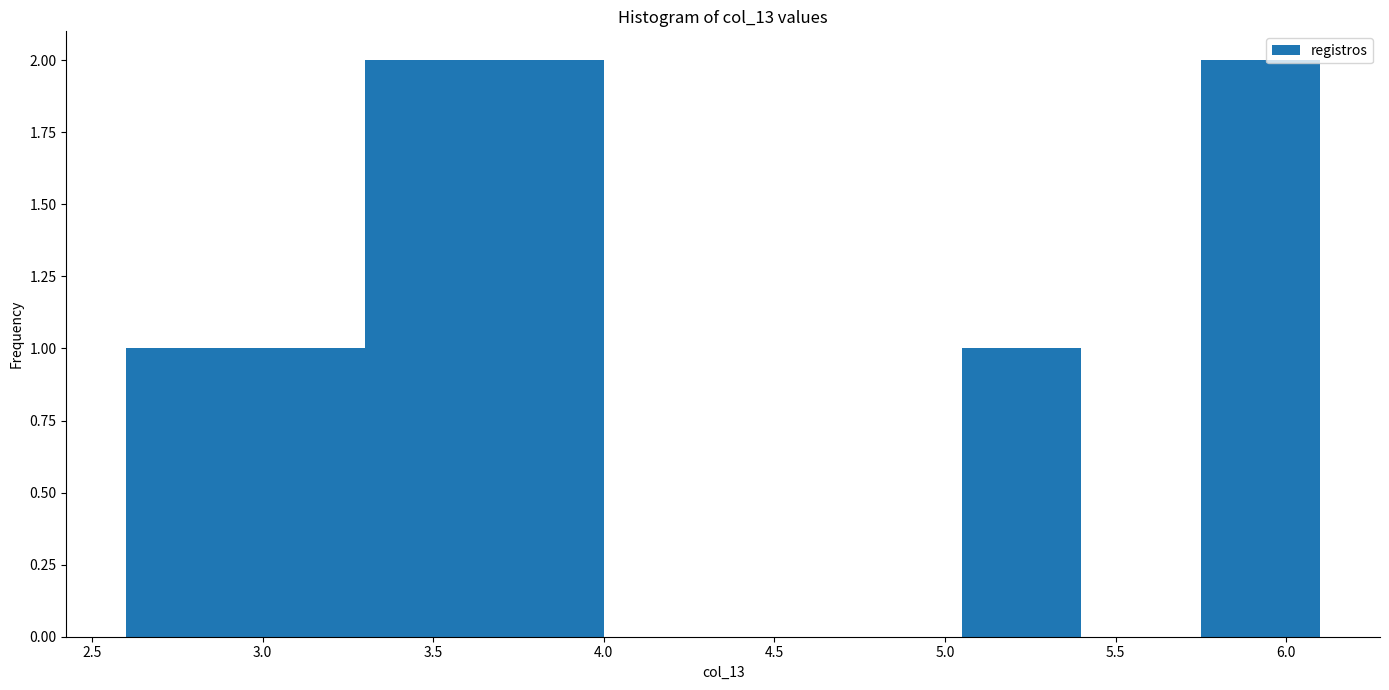

Reading left to right, transcribe this chart: for each bar, give the range it covers on the x-axis and its height. The values are not printed on the chart, so give them approximately, as read against the axis.

2.60 to 2.95: 1
2.95 to 3.30: 1
3.30 to 3.65: 2
3.65 to 4.00: 2
4.00 to 4.35: 0
4.35 to 4.70: 0
4.70 to 5.05: 0
5.05 to 5.40: 1
5.40 to 5.75: 0
5.75 to 6.10: 2